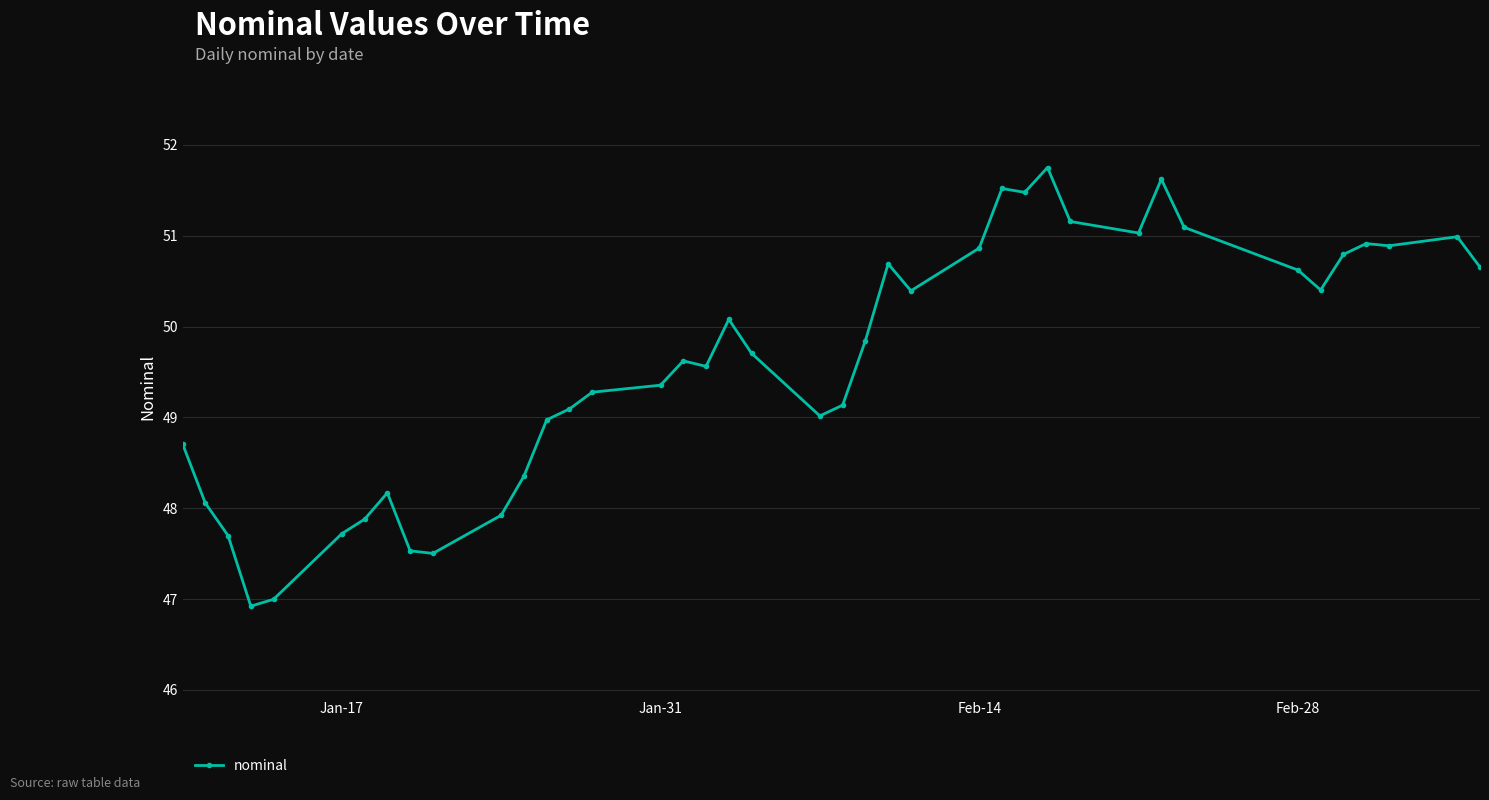

What is the sum of all values?

1984.0